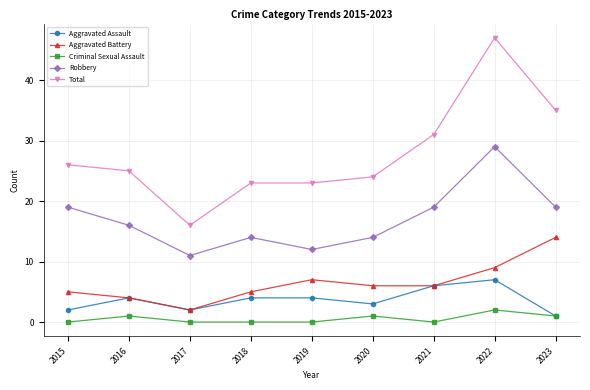

At which category does Total reach its first local valley?

2017